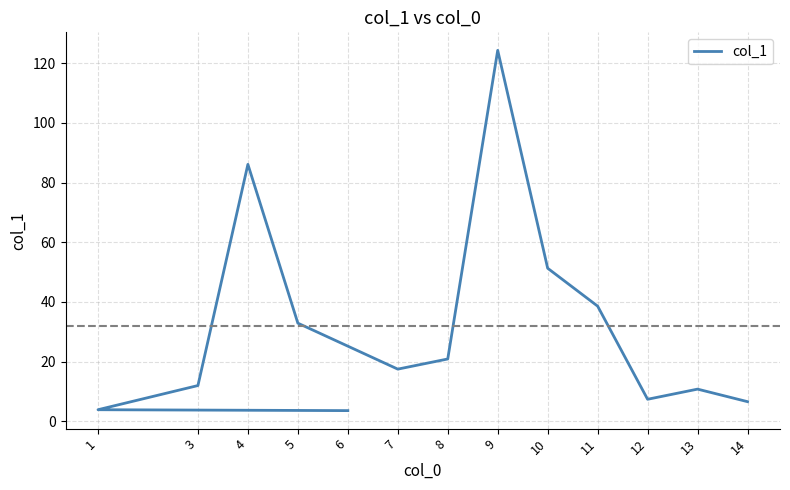

How many lines are shown in the chart?

1